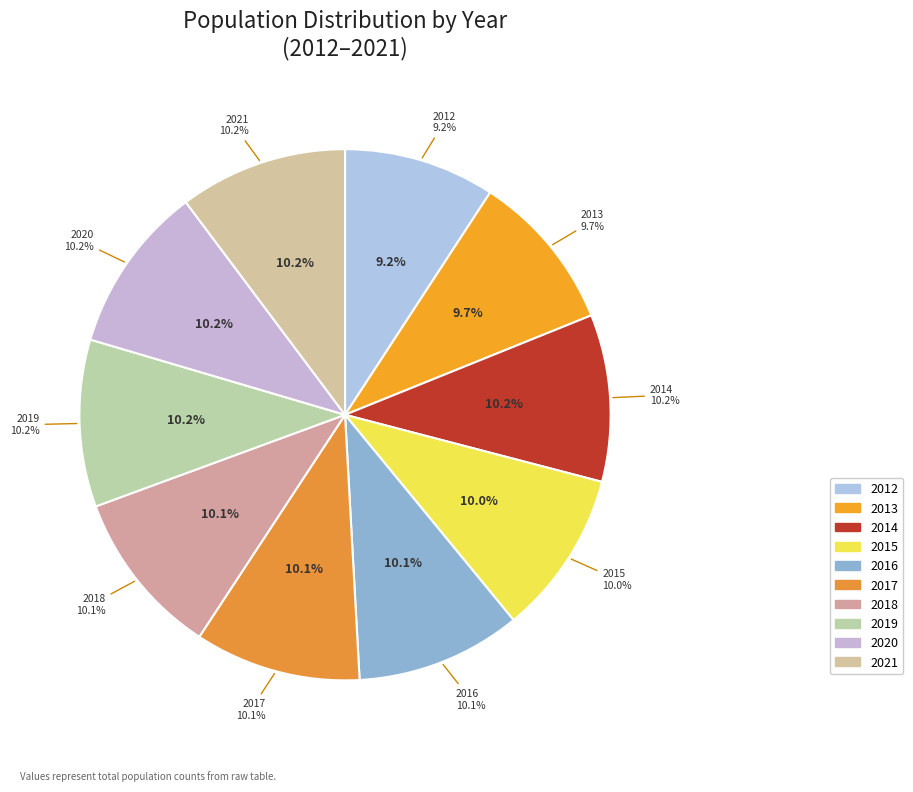

True or false: 2020 accounts for 10% of the total.

True